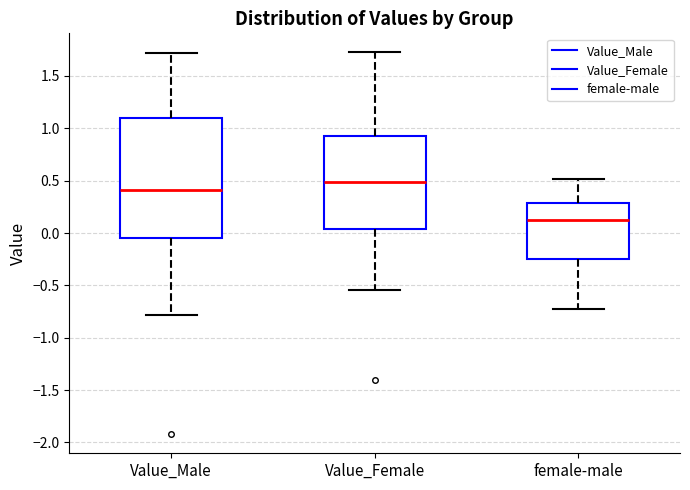

Which box's median line is the highest?

Value_Female